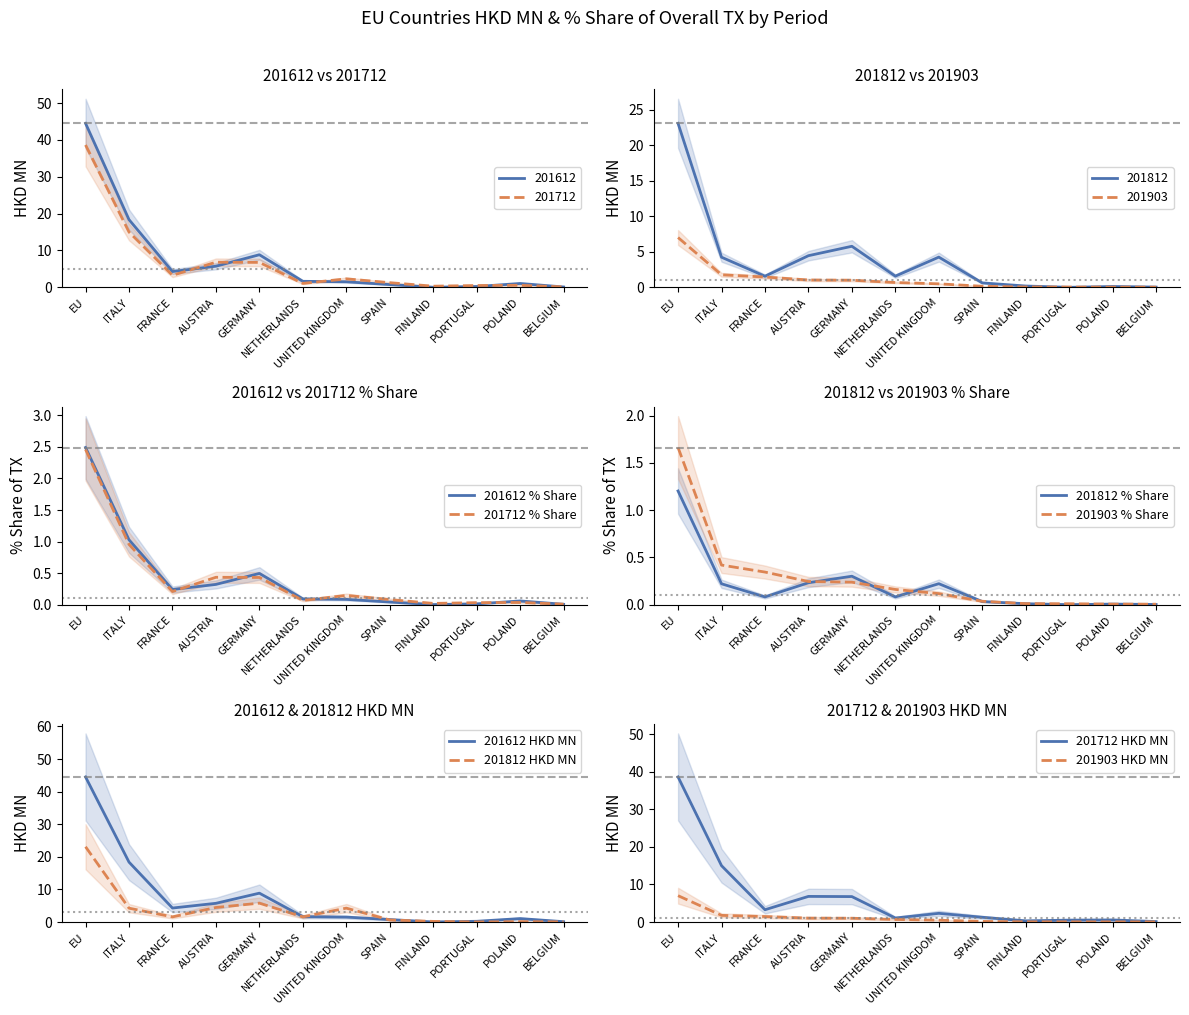

How many interior local peaks does the 201612 series have?

2